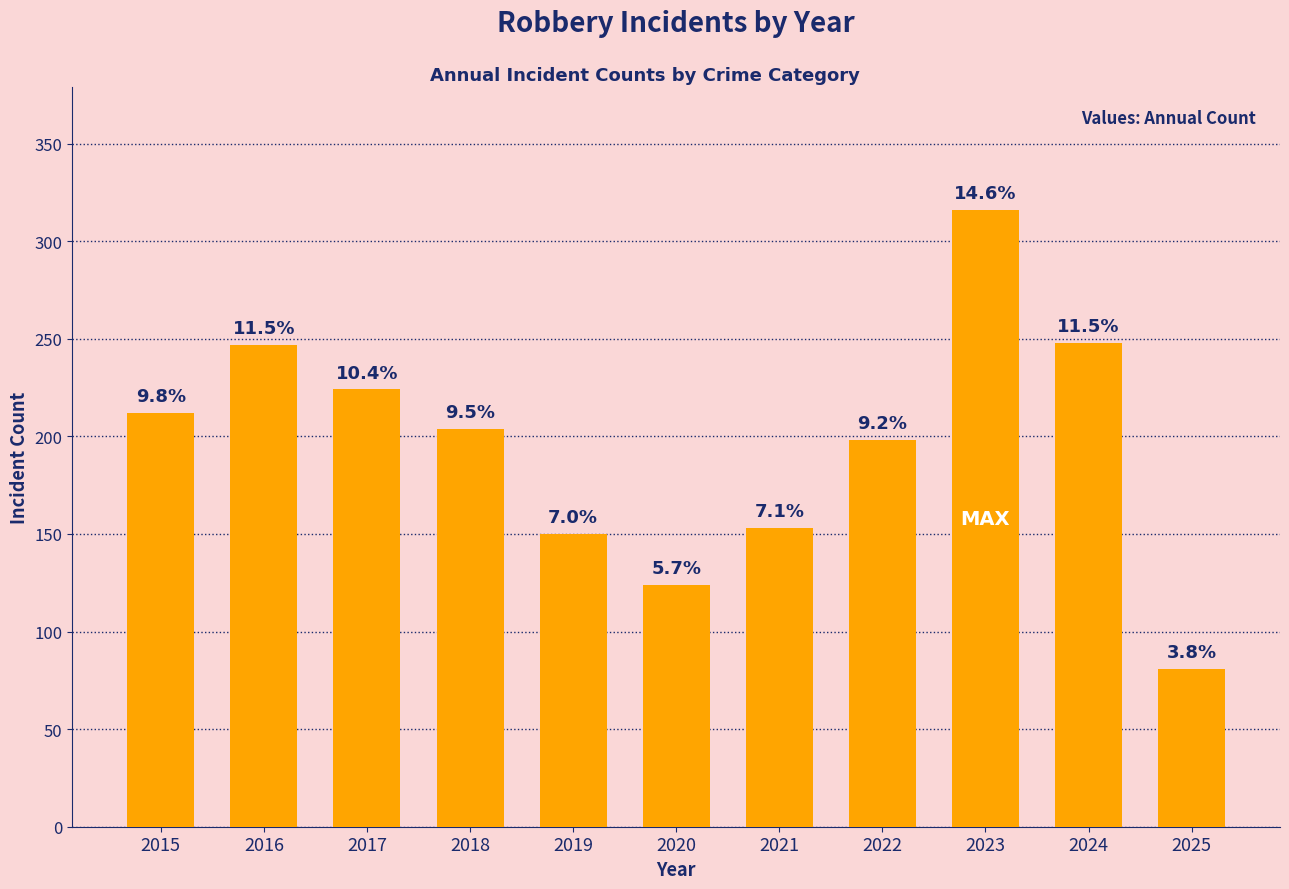

Does the chart contain any negative values?

No